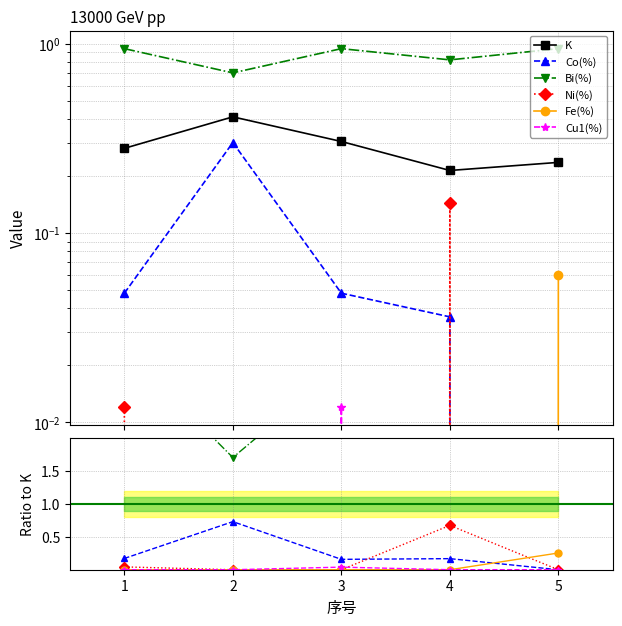

What is the spread (max minus min) of values at 1?

0.9